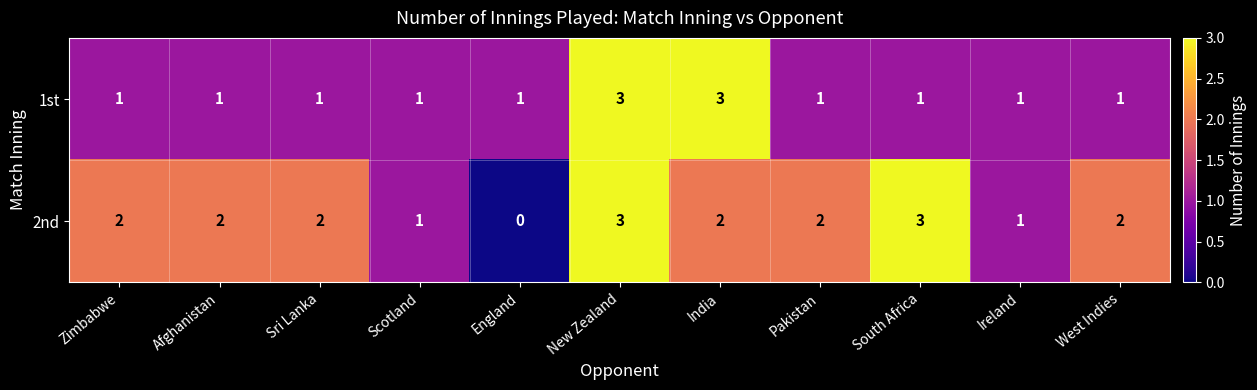

What is the total value across all series at South Africa?

4